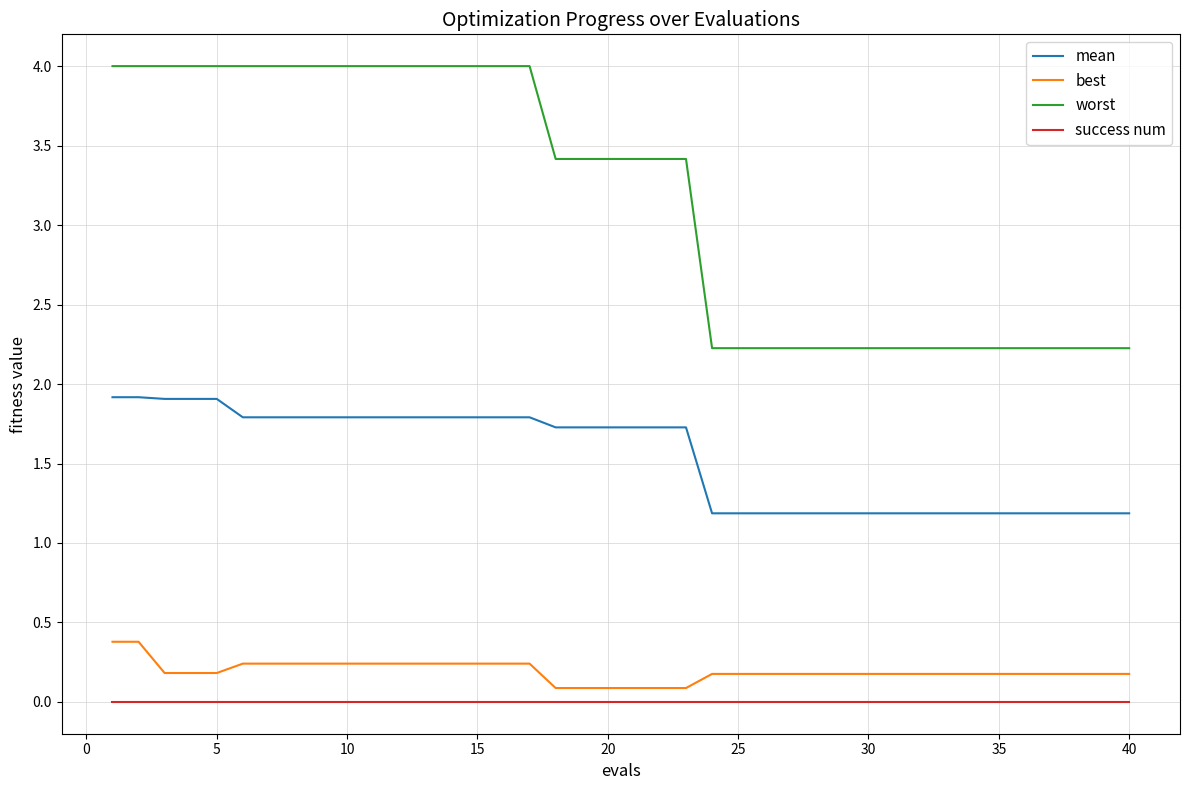

True or false: success num and mean cross at least once.

False